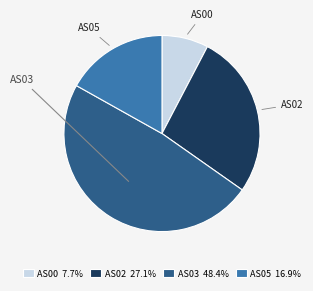

Does AS03 account for over 50% of the chart?

No